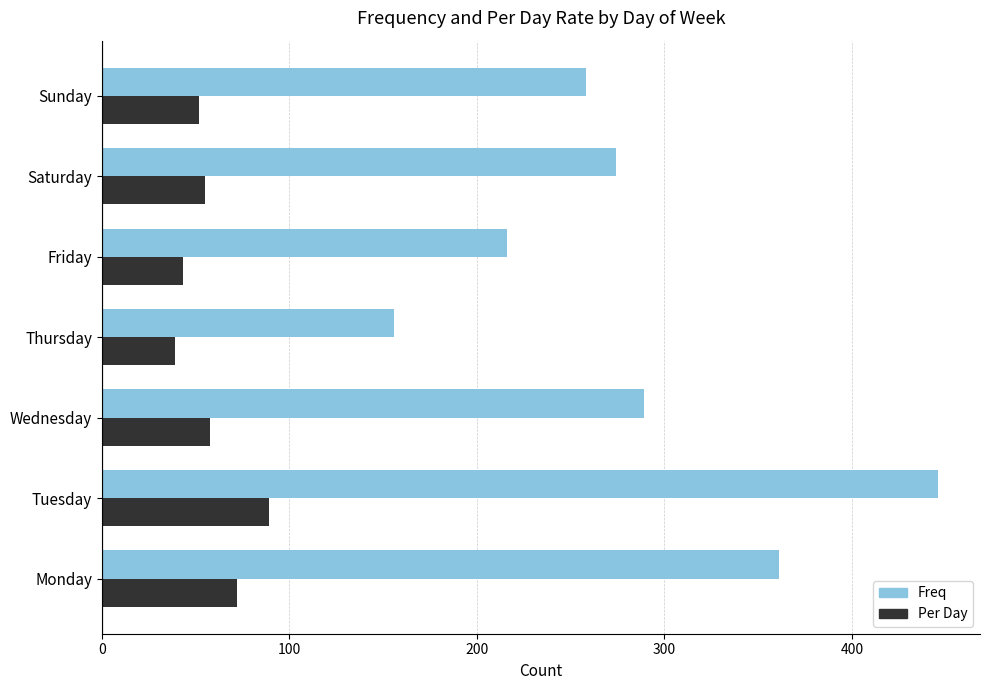

Which series has the largest total across all categories?

Freq